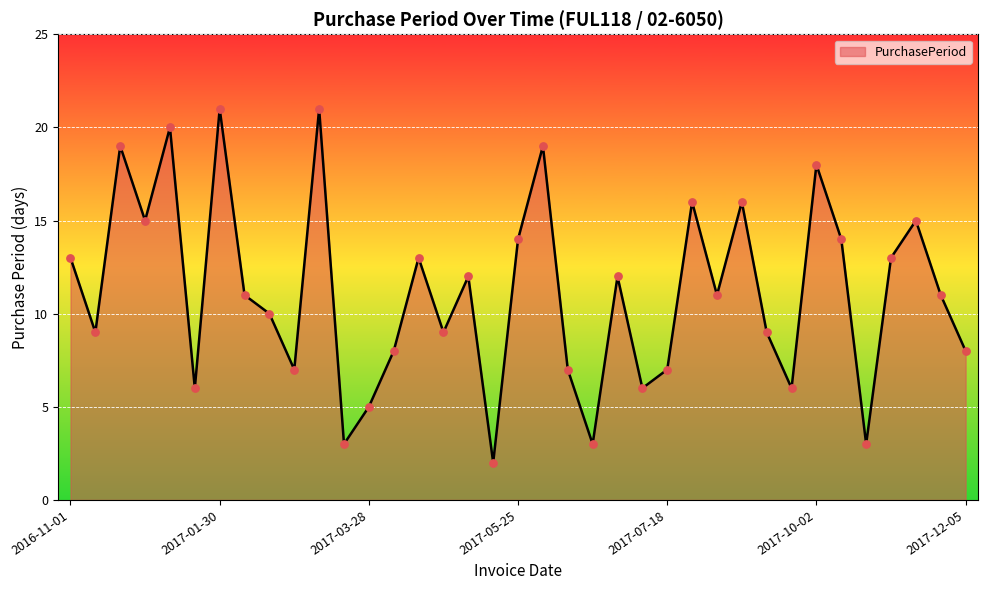

What is the greatest value displayed?

21